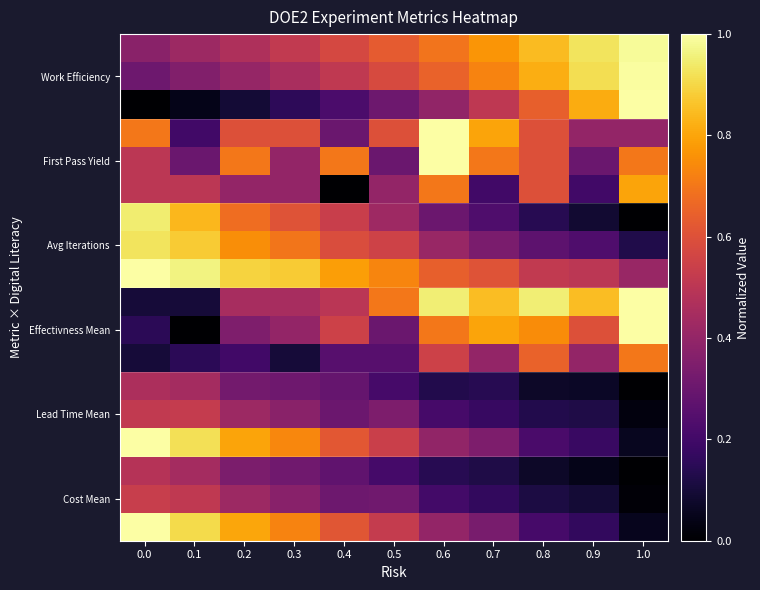

Reading right to left, extract all data points from this chart.

row_0: 1.0=0.1	0.9=0.2	0.8=0.2	0.7=0.3	0.6=0.4	0.5=0.5	0.4=0.6	0.3=0.7	0.2=0.8	0.1=0.9	0.0=1.0
row_1: 1.0=0.0	0.9=0.1	0.8=0.1	0.7=0.2	0.6=0.2	0.5=0.3	0.4=0.3	0.3=0.4	0.2=0.4	0.1=0.5	0.0=0.5
row_2: 1.0=0.0	0.9=0.0	0.8=0.1	0.7=0.1	0.6=0.1	0.5=0.2	0.4=0.3	0.3=0.3	0.2=0.3	0.1=0.4	0.0=0.5
row_3: 1.0=0.1	0.9=0.2	0.8=0.2	0.7=0.3	0.6=0.4	0.5=0.5	0.4=0.6	0.3=0.7	0.2=0.8	0.1=0.9	0.0=1.0
row_4: 1.0=0.0	0.9=0.1	0.8=0.1	0.7=0.2	0.6=0.2	0.5=0.3	0.4=0.3	0.3=0.4	0.2=0.4	0.1=0.5	0.0=0.5
row_5: 1.0=0.0	0.9=0.1	0.8=0.1	0.7=0.1	0.6=0.1	0.5=0.2	0.4=0.3	0.3=0.3	0.2=0.3	0.1=0.4	0.0=0.5
row_6: 1.0=0.7	0.9=0.4	0.8=0.6	0.7=0.4	0.6=0.5	0.5=0.3	0.4=0.3	0.3=0.1	0.2=0.2	0.1=0.2	0.0=0.1
row_7: 1.0=1.0	0.9=0.6	0.8=0.7	0.7=0.8	0.6=0.7	0.5=0.3	0.4=0.5	0.3=0.4	0.2=0.4	0.1=0.0	0.0=0.2
row_8: 1.0=1.0	0.9=0.8	0.8=0.9	0.7=0.8	0.6=0.9	0.5=0.7	0.4=0.5	0.3=0.5	0.2=0.5	0.1=0.1	0.0=0.1
row_9: 1.0=0.4	0.9=0.5	0.8=0.5	0.7=0.6	0.6=0.6	0.5=0.7	0.4=0.8	0.3=0.9	0.2=0.9	0.1=1.0	0.0=1.0
row_10: 1.0=0.1	0.9=0.2	0.8=0.3	0.7=0.3	0.6=0.4	0.5=0.6	0.4=0.6	0.3=0.7	0.2=0.8	0.1=0.9	0.0=0.9
row_11: 1.0=0.0	0.9=0.1	0.8=0.1	0.7=0.2	0.6=0.3	0.5=0.4	0.4=0.5	0.3=0.6	0.2=0.7	0.1=0.8	0.0=0.9
row_12: 1.0=0.8	0.9=0.2	0.8=0.6	0.7=0.2	0.6=0.7	0.5=0.4	0.4=0.0	0.3=0.4	0.2=0.4	0.1=0.5	0.0=0.5
row_13: 1.0=0.7	0.9=0.3	0.8=0.6	0.7=0.7	0.6=1.0	0.5=0.3	0.4=0.7	0.3=0.4	0.2=0.7	0.1=0.3	0.0=0.5
row_14: 1.0=0.4	0.9=0.4	0.8=0.6	0.7=0.8	0.6=1.0	0.5=0.6	0.4=0.3	0.3=0.6	0.2=0.6	0.1=0.2	0.0=0.7
row_15: 1.0=1.0	0.9=0.8	0.8=0.6	0.7=0.5	0.6=0.4	0.5=0.3	0.4=0.2	0.3=0.2	0.2=0.1	0.1=0.0	0.0=0.0
row_16: 1.0=1.0	0.9=0.9	0.8=0.8	0.7=0.7	0.6=0.6	0.5=0.6	0.4=0.5	0.3=0.5	0.2=0.4	0.1=0.4	0.0=0.3
row_17: 1.0=1.0	0.9=0.9	0.8=0.8	0.7=0.8	0.6=0.7	0.5=0.6	0.4=0.6	0.3=0.5	0.2=0.5	0.1=0.4	0.0=0.4